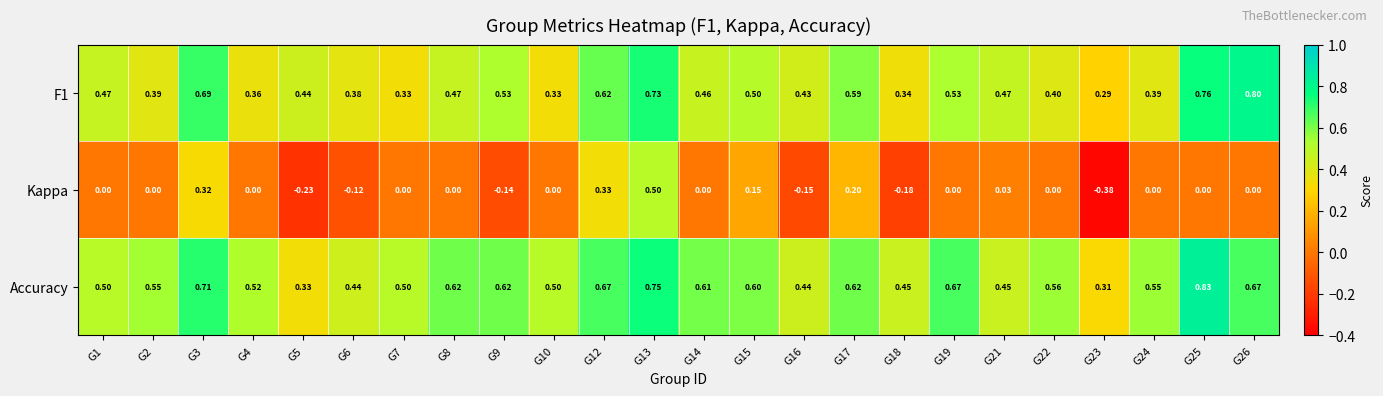

Which series has the largest total across all categories?

Accuracy